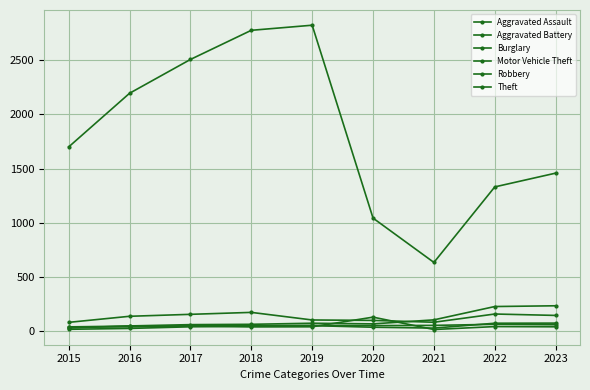

The Burglary series shows 129 at 2020. True or false?

True